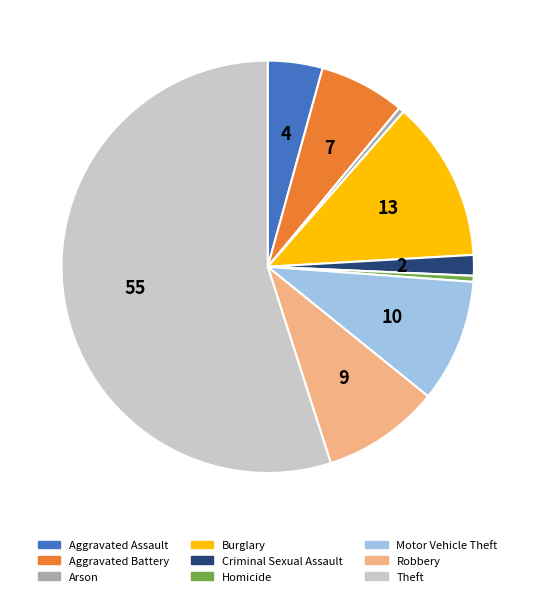

Does Criminal Sexual Assault represent more than half of the total?

No